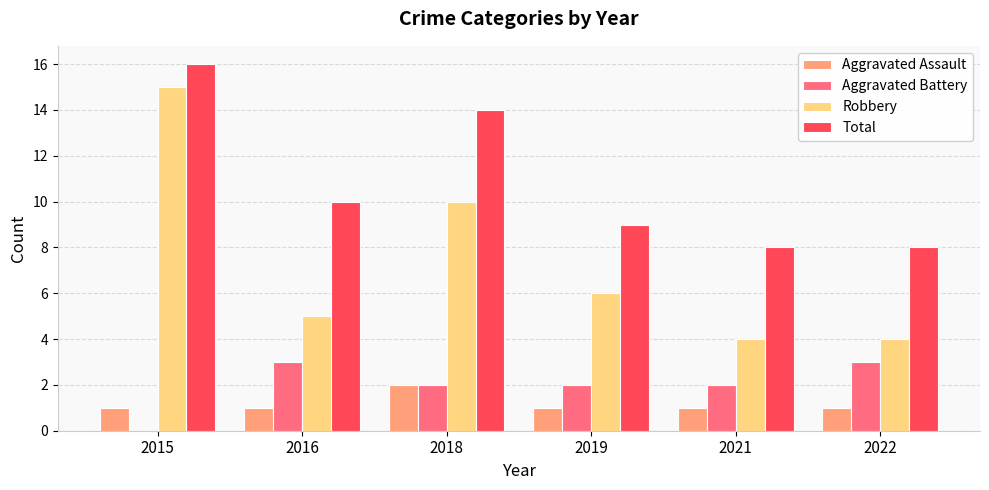

Is it true that Aggravated Battery equals 2 at 2018?

True